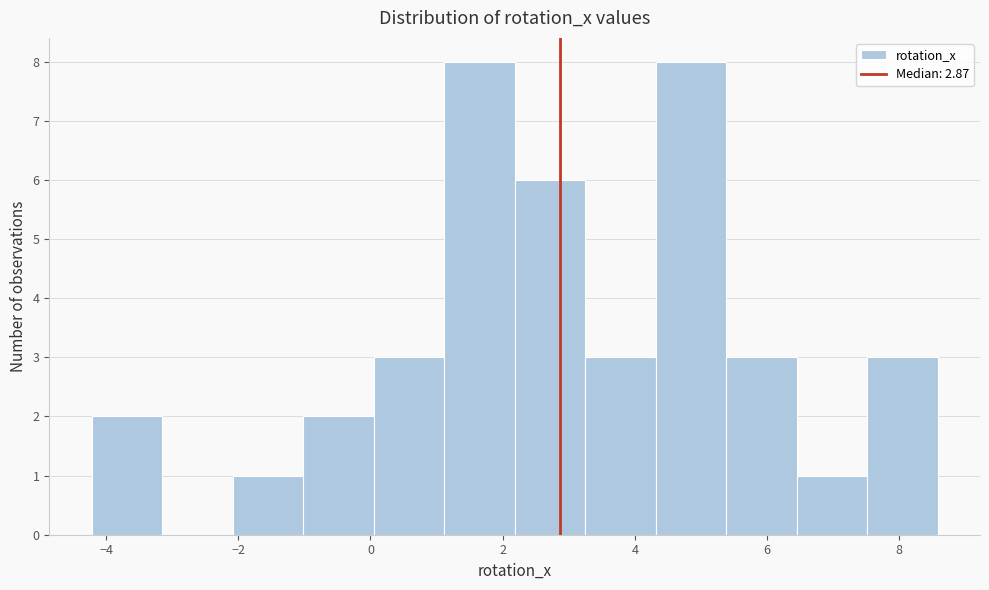

Reading left to right, transcribe this chart: for each bar, give the range it covers on the x-axis and its height. Neither the bar edges nor the heights are printed on the chart, so give them approximately, as read against the axes.

-4.2 to -3.2: 2
-3.2 to -2.0: 0
-2.0 to -1.0: 1
-1.0 to 0.0: 2
0.0 to 1.2: 3
1.2 to 2.2: 8
2.2 to 3.2: 6
3.2 to 4.4: 3
4.4 to 5.4: 8
5.4 to 6.4: 3
6.4 to 7.6: 1
7.6 to 8.6: 3